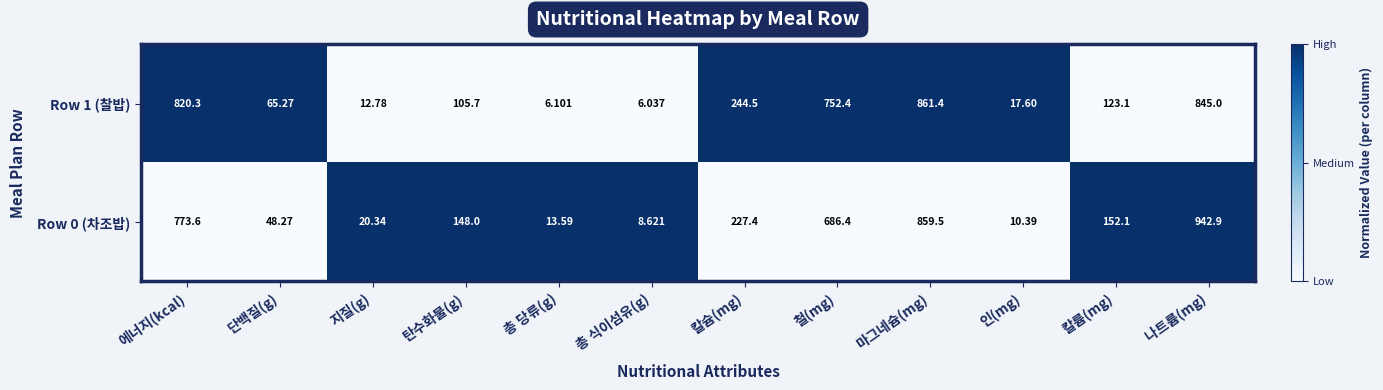

At which category does the chart reach its minimum across all series?

총 식이섬유(g)